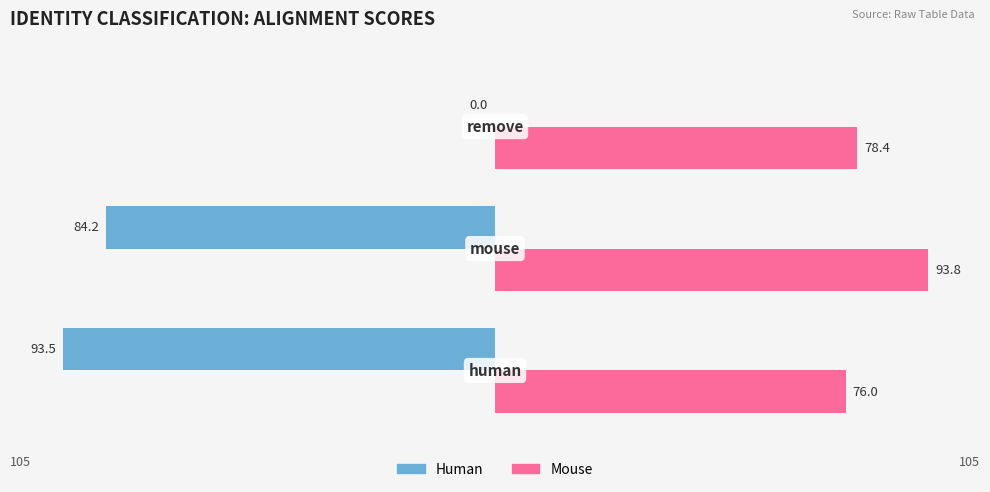

Between 1.0 and 2.0, which series saw the biggest shift?

Human